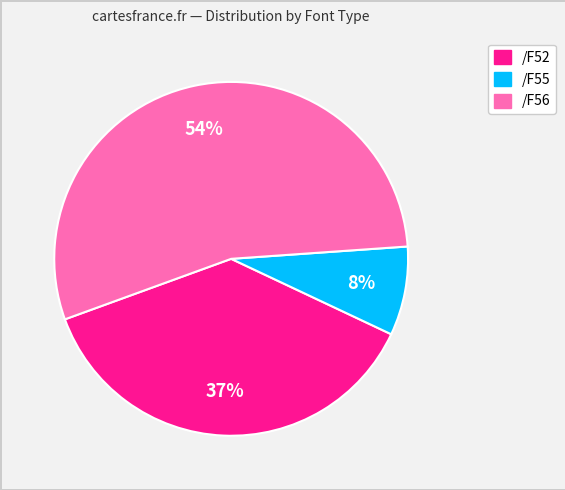

Does any single category account for the majority?

Yes